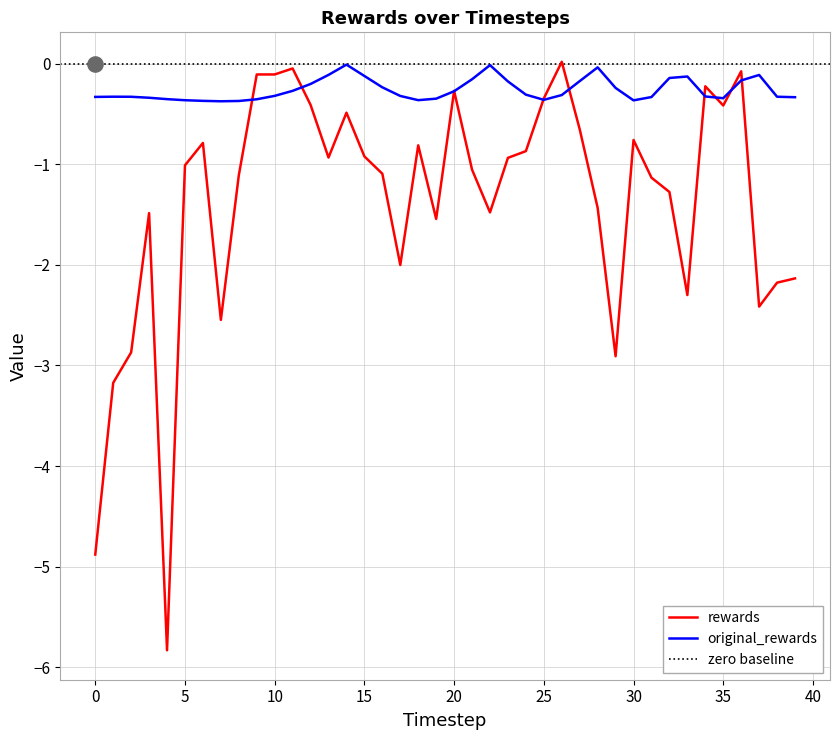

Which series has the widest spread of Y values?

rewards